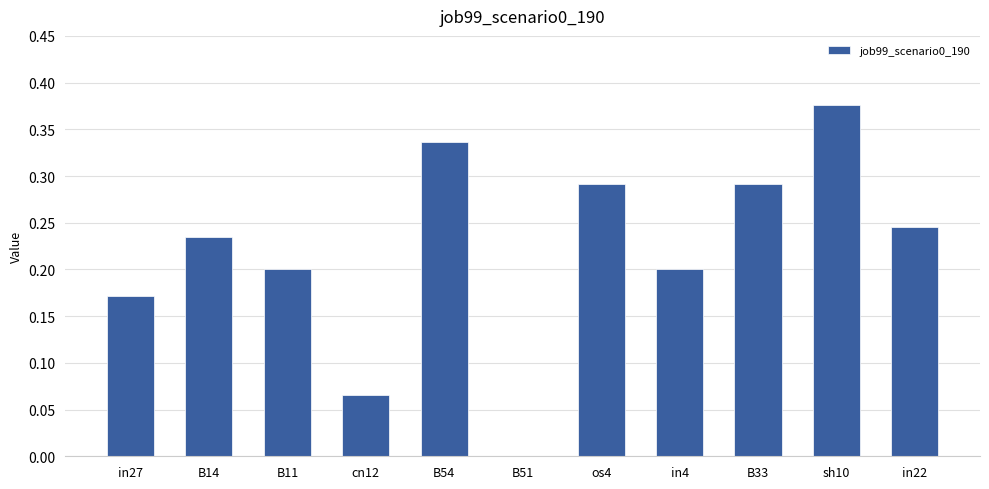

The value at in4 is 0.3. True or false?

False